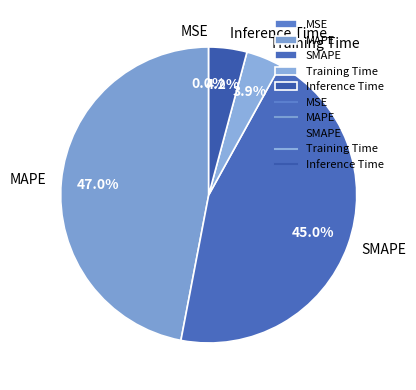

Is there a majority slice in this chart?

No